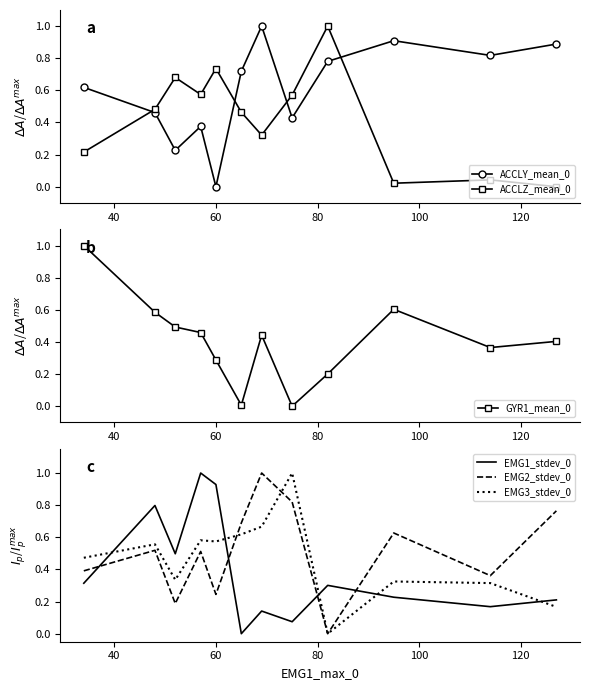

How many values in ACCLZ_mean_0 are above zero?

11